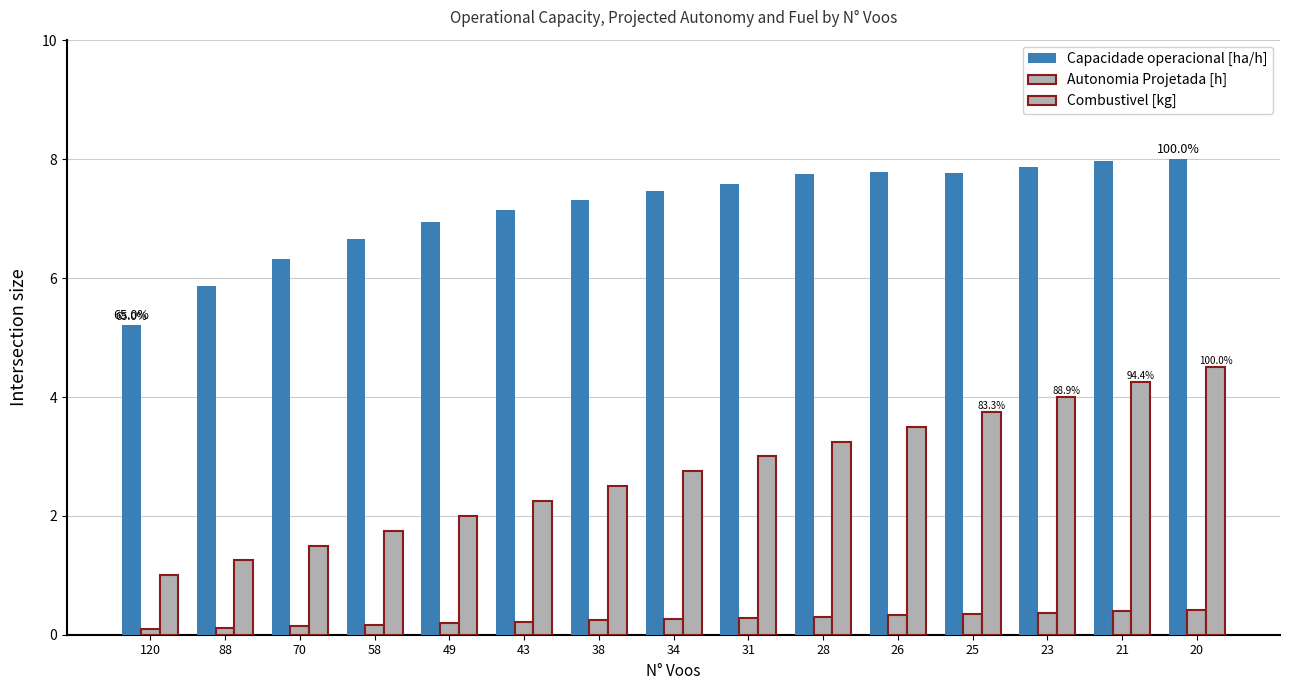

What is the approximate value of Combustivel [kg] at 20?

4.5